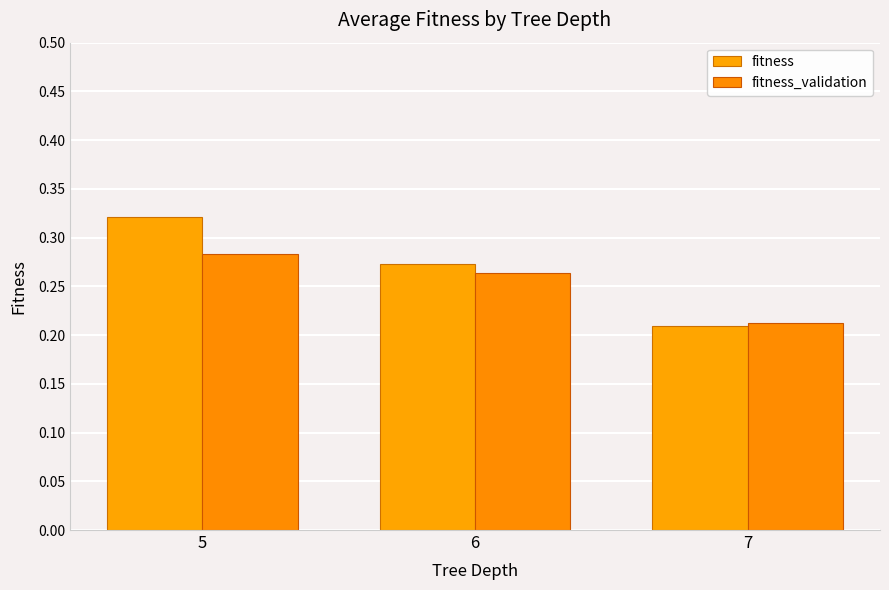

Is it true that fitness_validation equals 0.1 at 5?

False